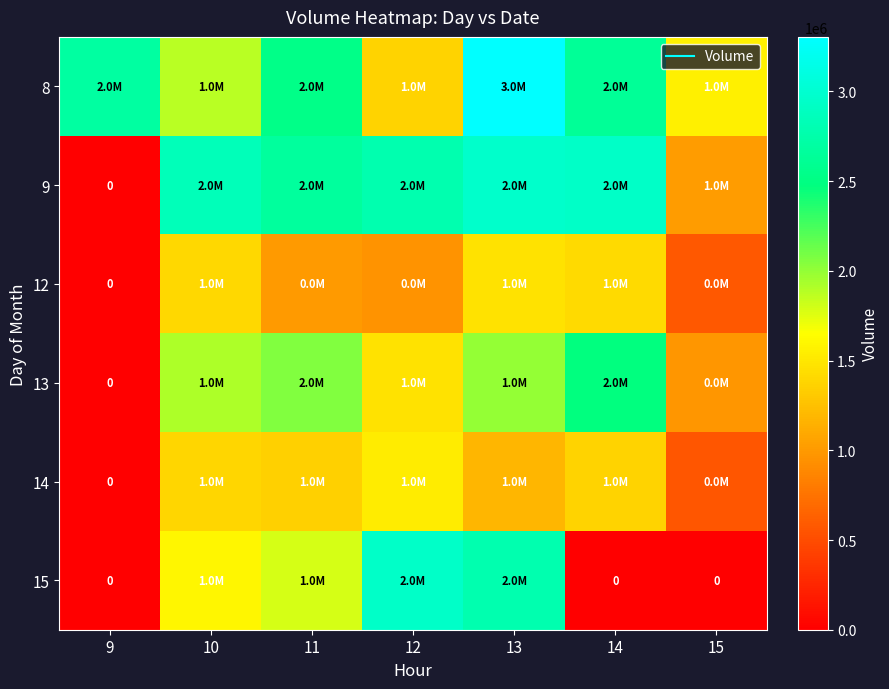

What is the sum of all 15 values?

9113512